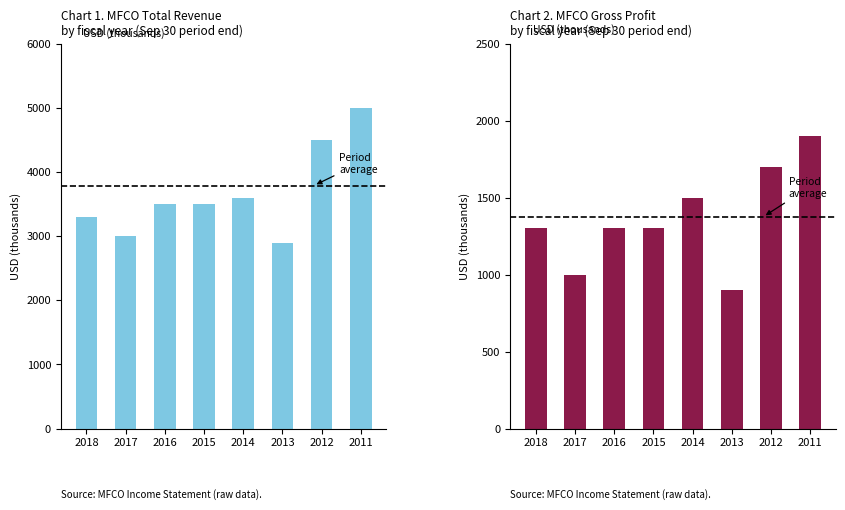

How many data points does each series have?

8